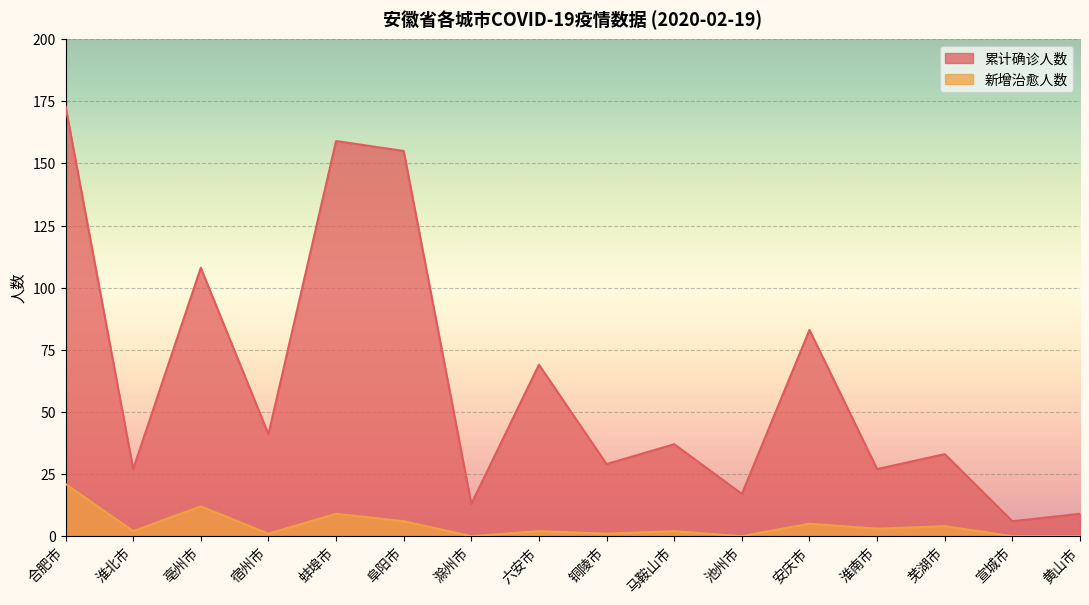

What is the sum of all 累计确诊人数 values?

986